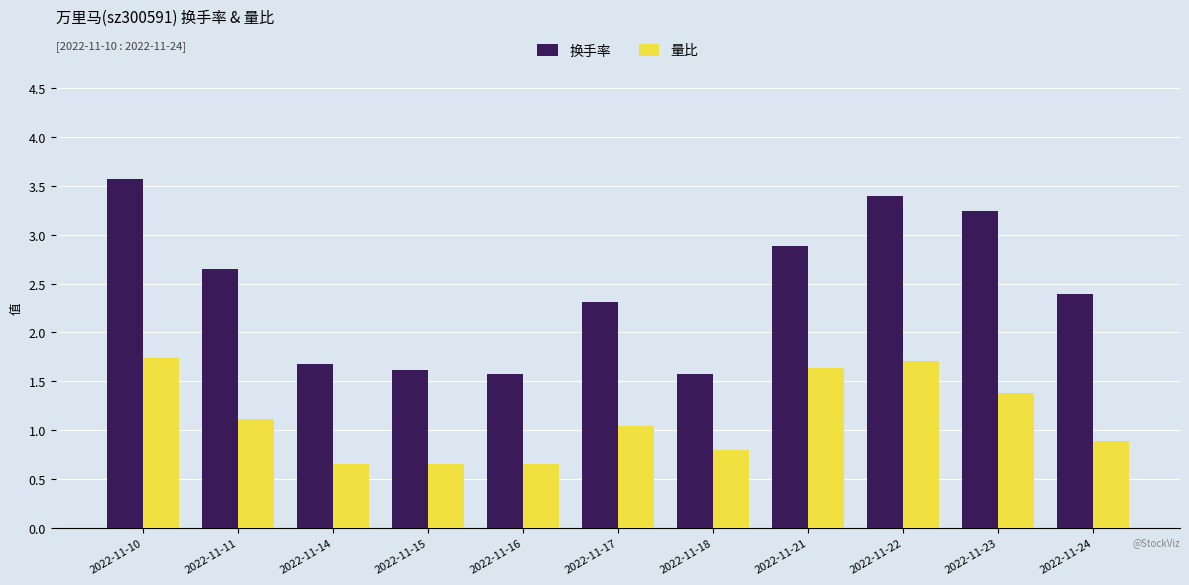

Which series has the largest total across all categories?

换手率